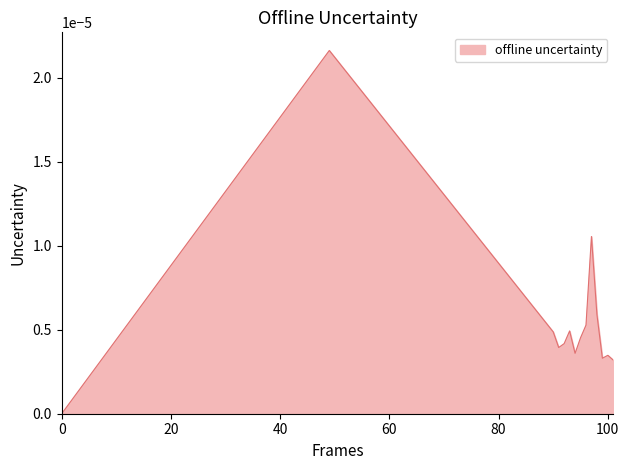

List the labels in order of value, largest first.

49, 97, 98, 96, 93, 90, 95, 92, 91, 94, 100, 99, 101, 0